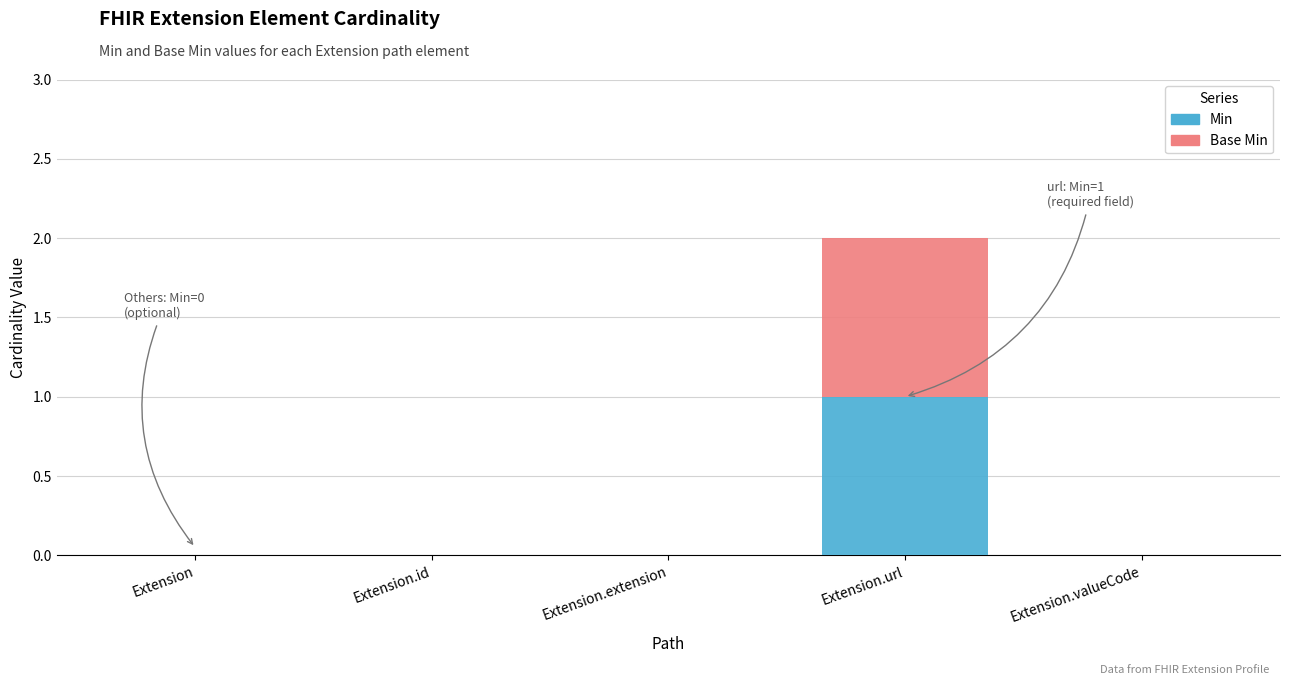

At which label does Min reach its peak?

Extension.url